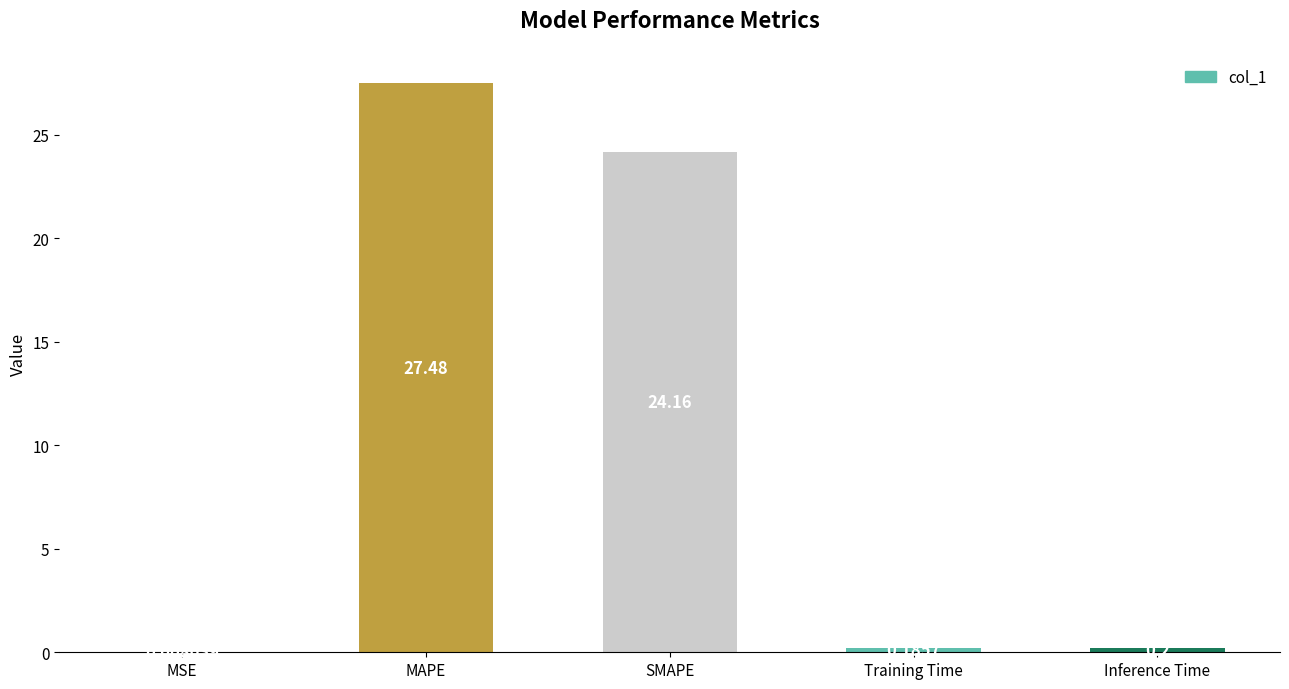

Which has a higher value, Training Time or Inference Time?

Inference Time